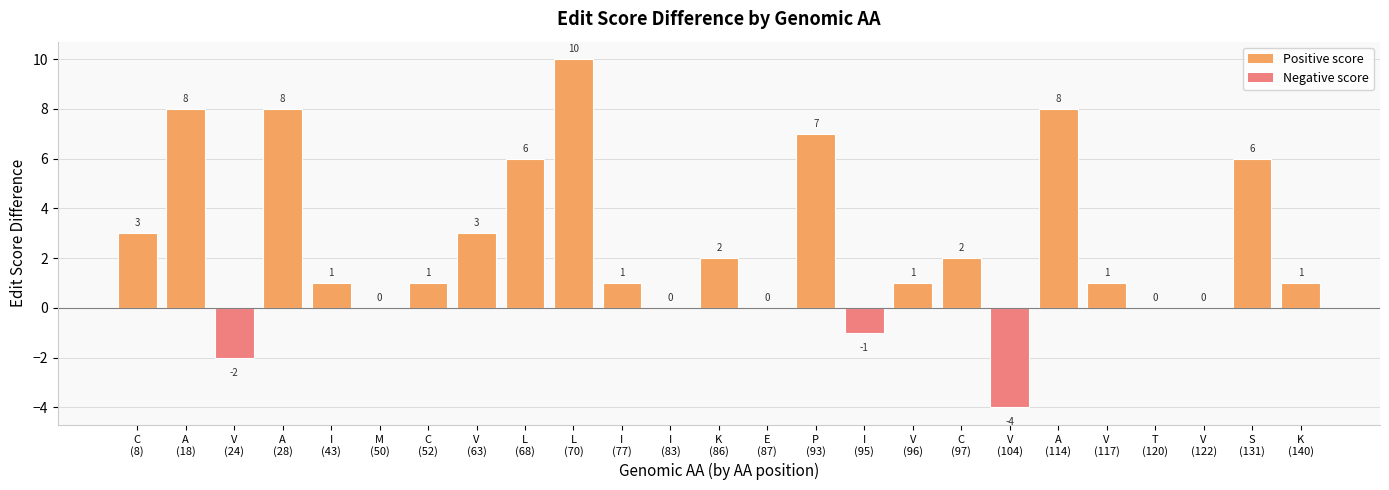

Which has a higher value, A
(18) or V
(104)?

A
(18)